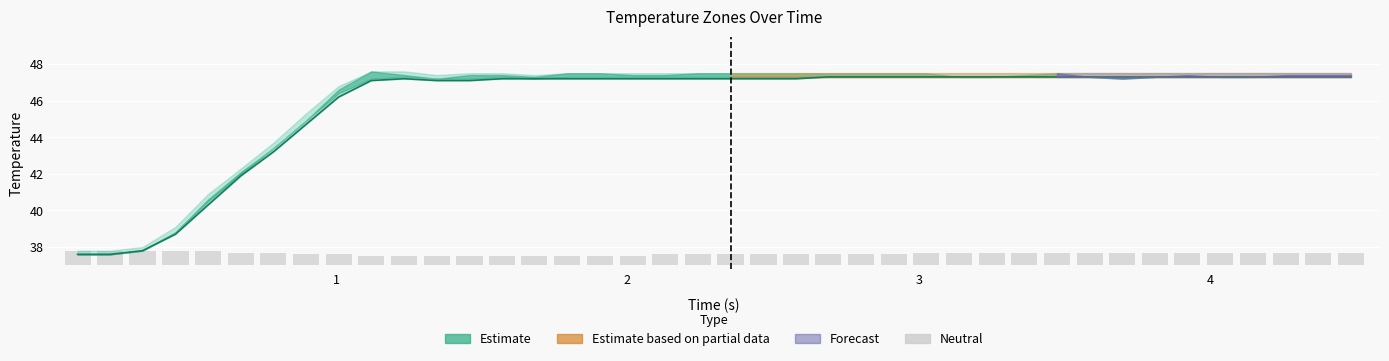

Is the value of neutral at 23 greater than the value of z2 (central line) at 37?

No